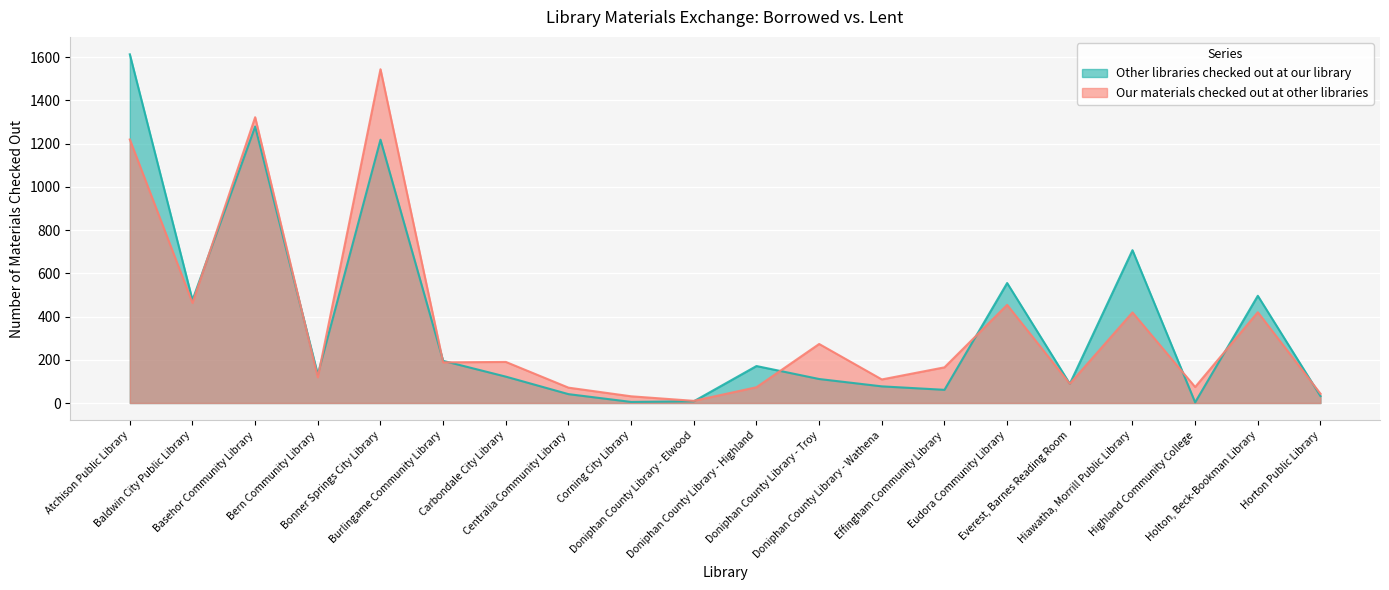

What is the label of the 8th point from the left?

Centralia Community Library